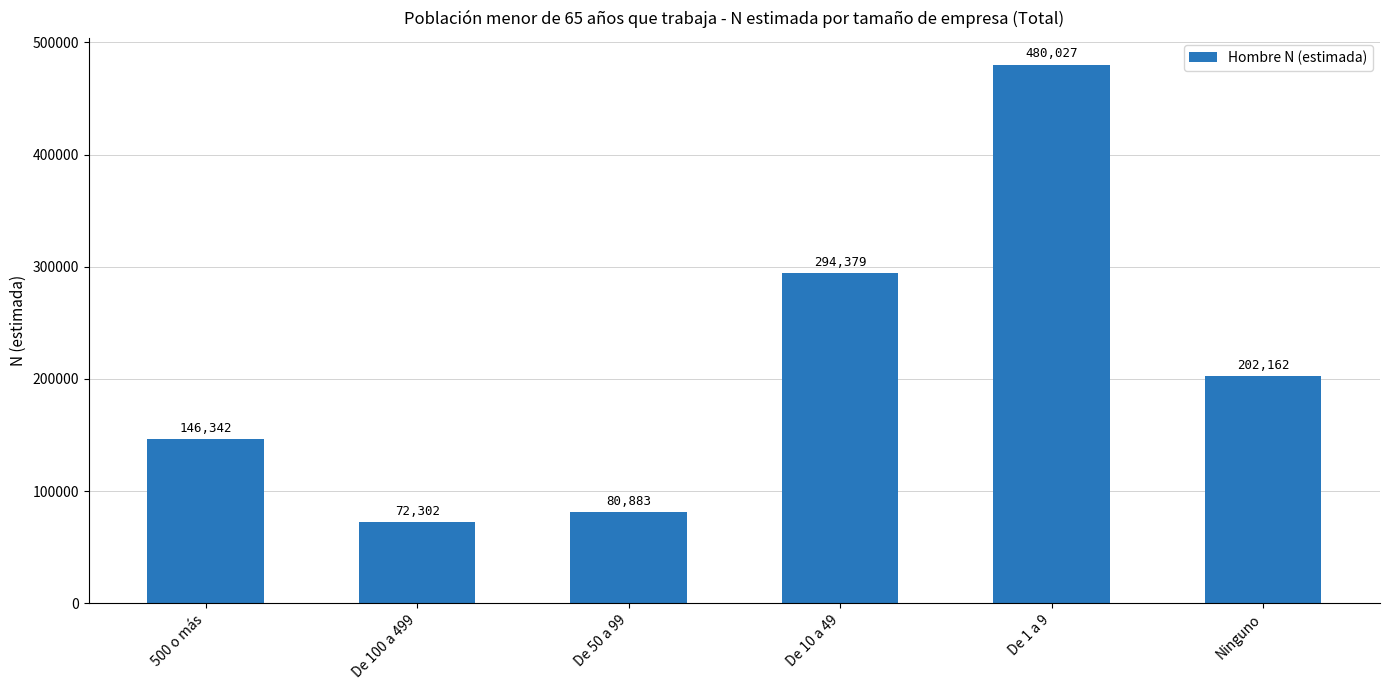

List the labels in order of value, largest first.

De 1 a 9, De 10 a 49, Ninguno, 500 o más, De 50 a 99, De 100 a 499